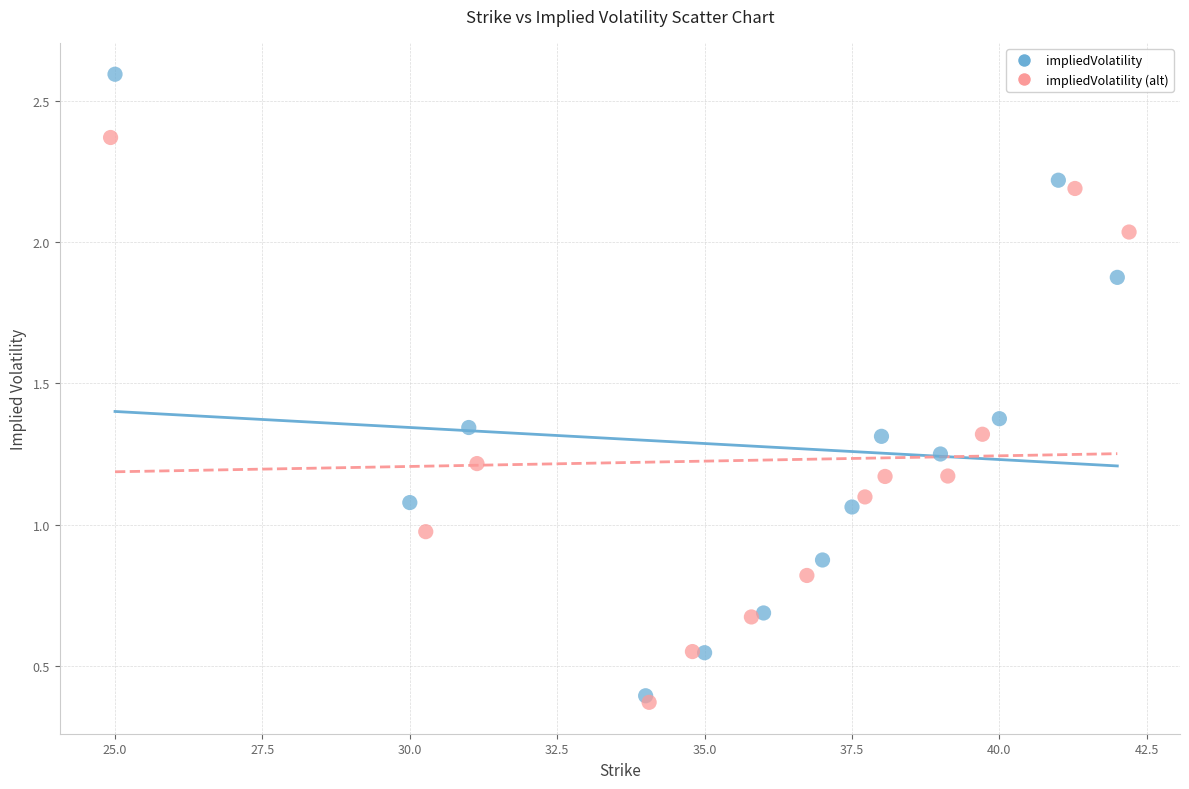

Which series has the widest spread of Y values?

impliedVolatility